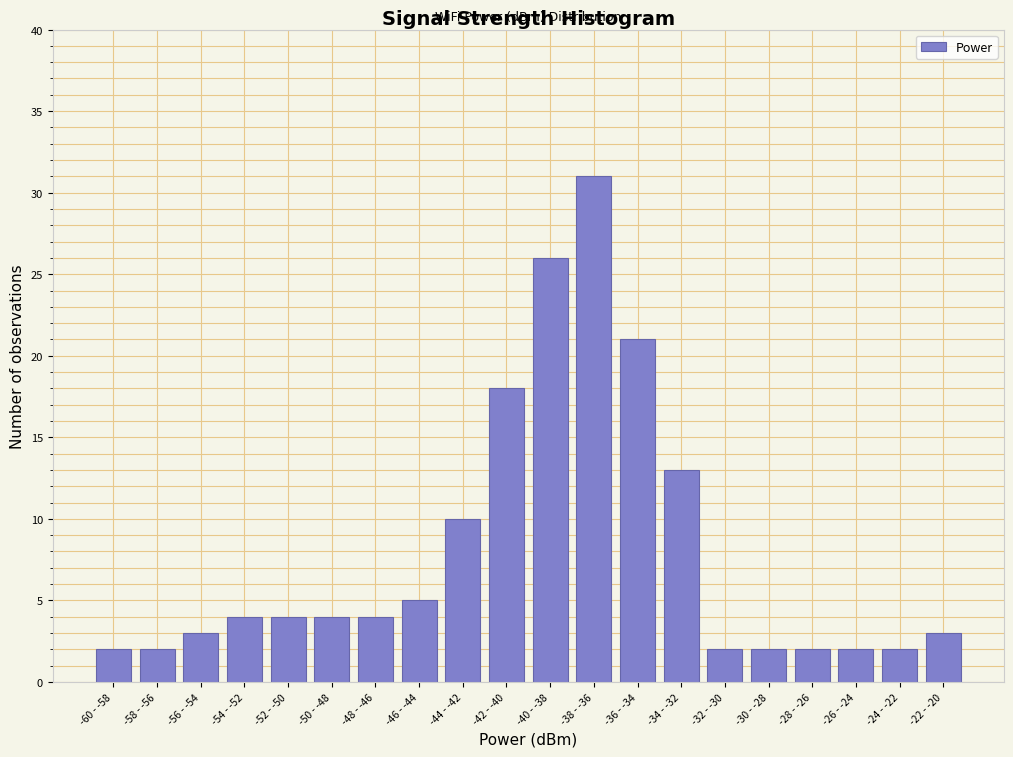

Reading left to right, list all the values displayed in this chart.

2	2	3	4	4	4	4	5	10	18	26	31	21	13	2	2	2	2	2	3